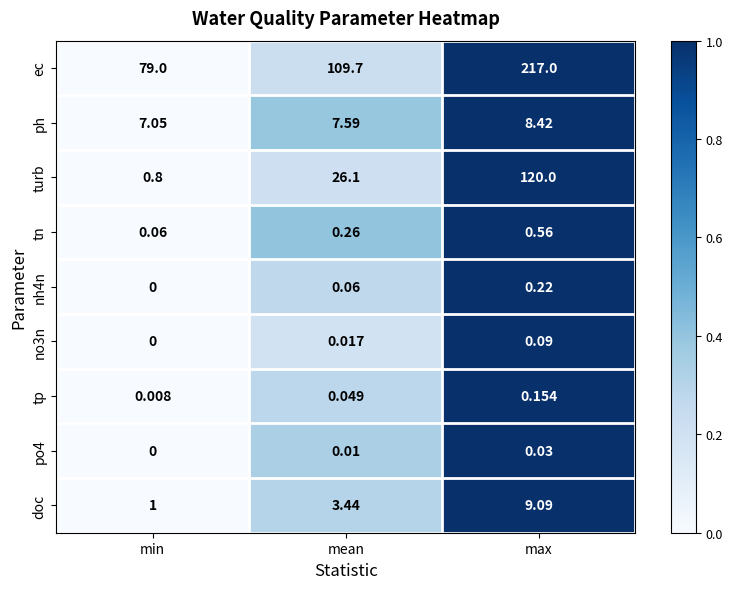

List the labels in order of nh4n value, largest first.

max, mean, min